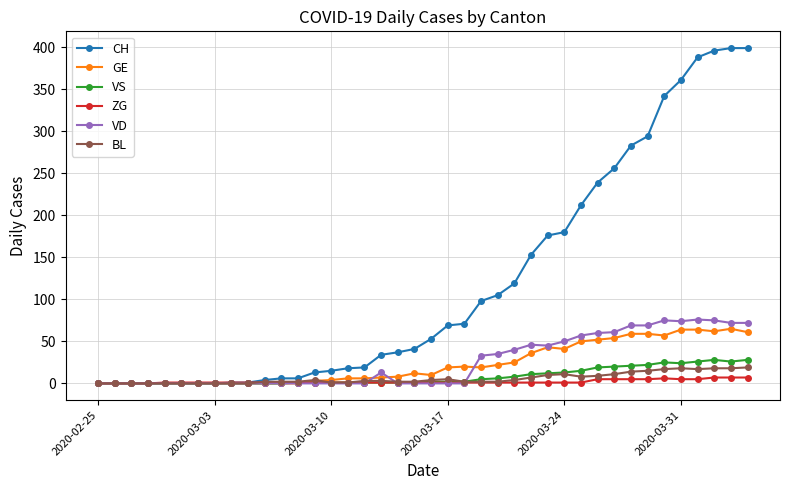

Which series has the largest total across all categories?

CH